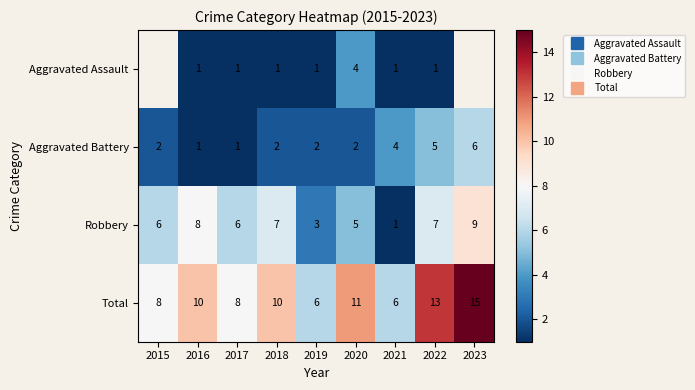

List the series in order of their overall mean, lowest first.

Aggravated Assault, Aggravated Battery, Robbery, Total